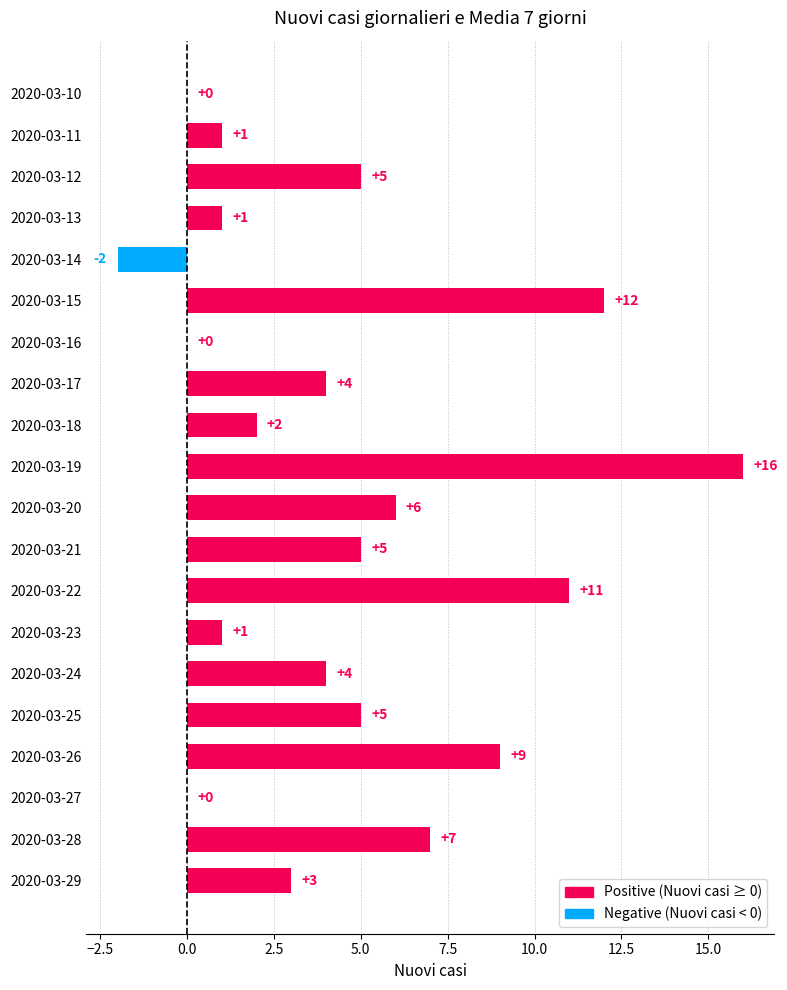

Reading top to bottom, extract all data points from this chart.

2020-03-10=0	2020-03-11=1	2020-03-12=5	2020-03-13=1	2020-03-14=-2	2020-03-15=12	2020-03-16=0	2020-03-17=4	2020-03-18=2	2020-03-19=16	2020-03-20=6	2020-03-21=5	2020-03-22=11	2020-03-23=1	2020-03-24=4	2020-03-25=5	2020-03-26=9	2020-03-27=0	2020-03-28=7	2020-03-29=3